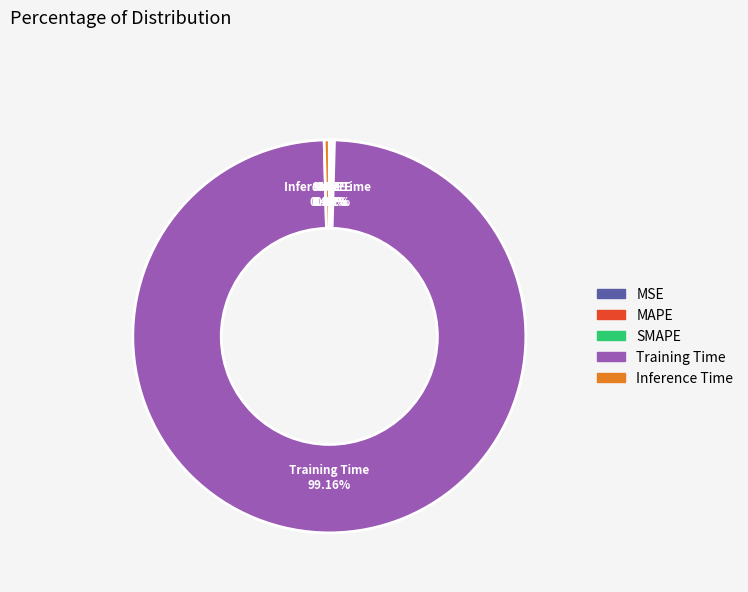

Does any single category account for the majority?

Yes